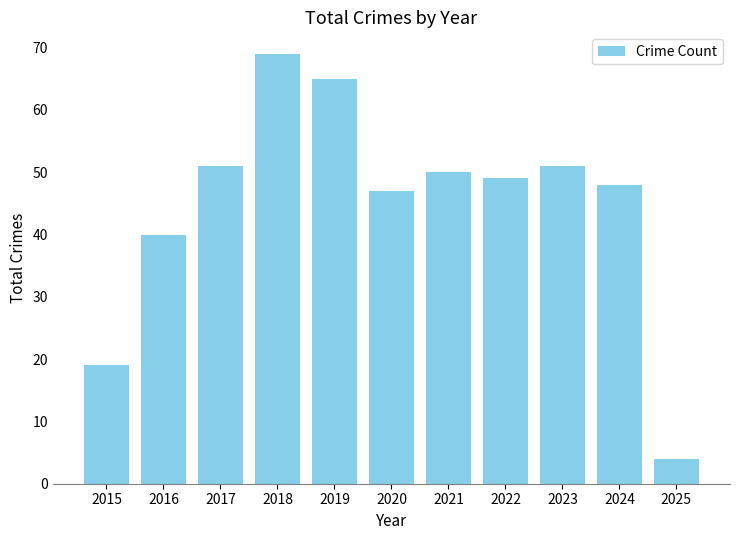

Are the bars grouped side by side (vs. stacked)?

No